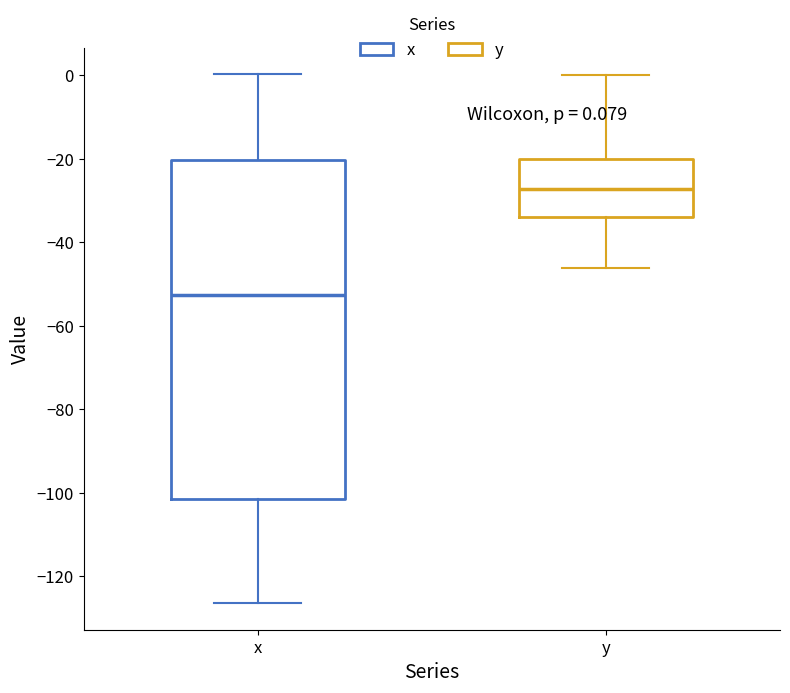

Comparing the boxes themselves (not the whiskers), which one is the tallest?

x